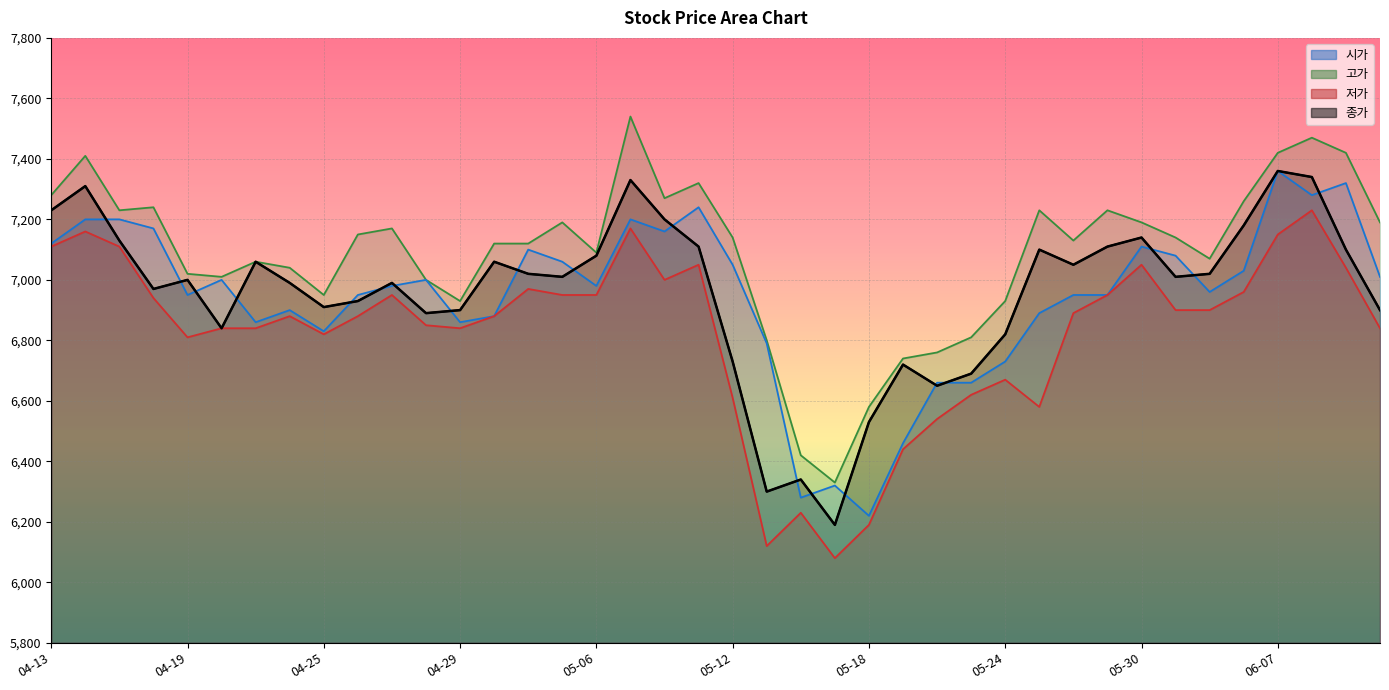

Where do 시가 and 종가 first cross each other?

04-14 and 04-15